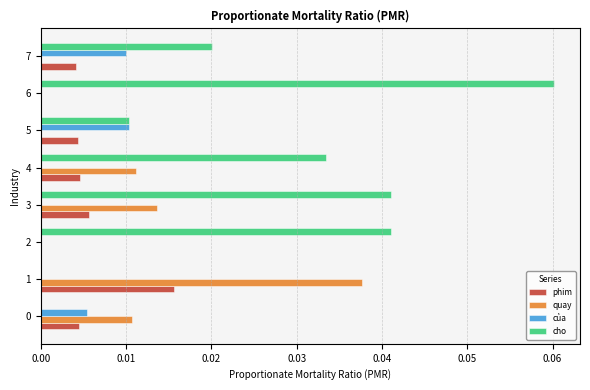

Between 1 and 4, which series saw the biggest shift?

cho